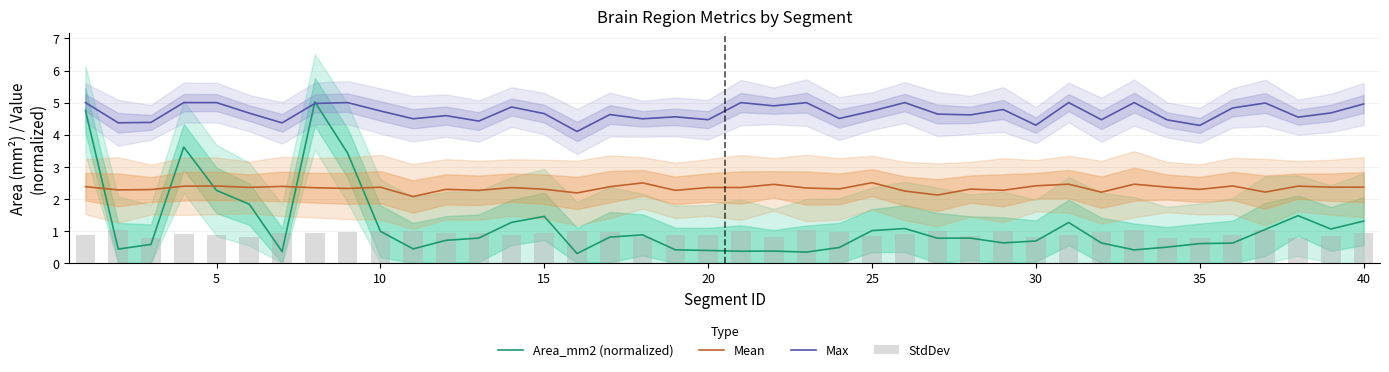

Is it true that Area_mm2 (normalized) equals 0.7 at 15?

False